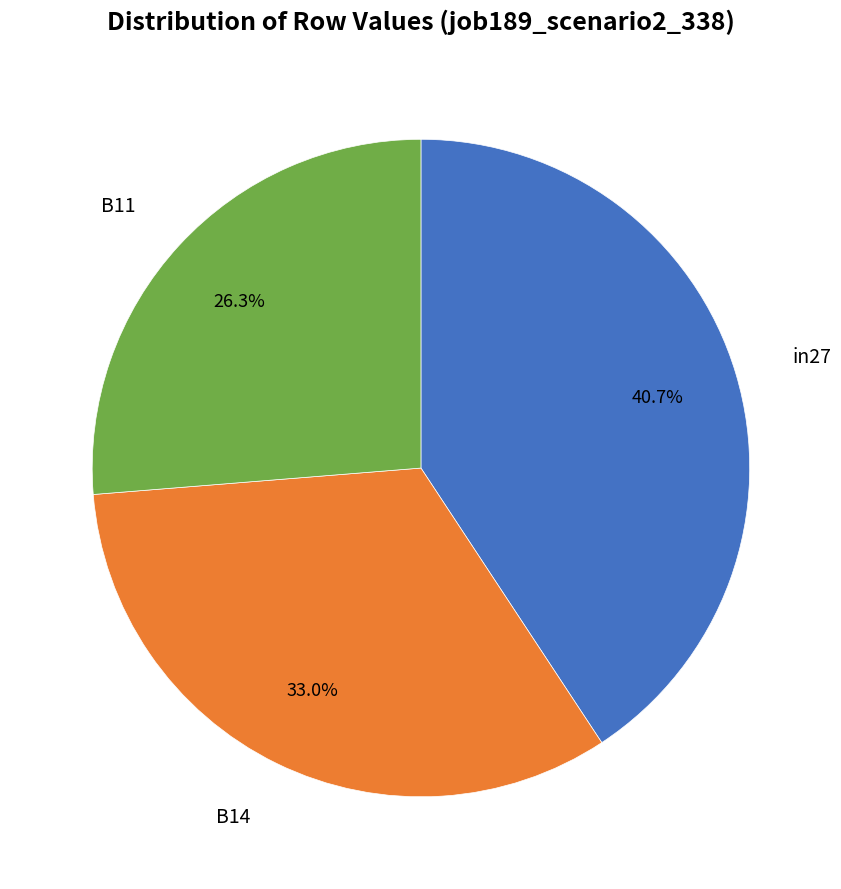

Does any single category account for the majority?

No